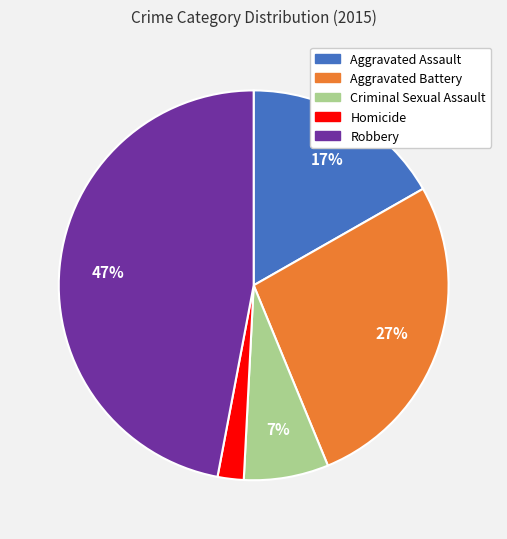

To the nearest percent, what is the average slice percentage?

20%